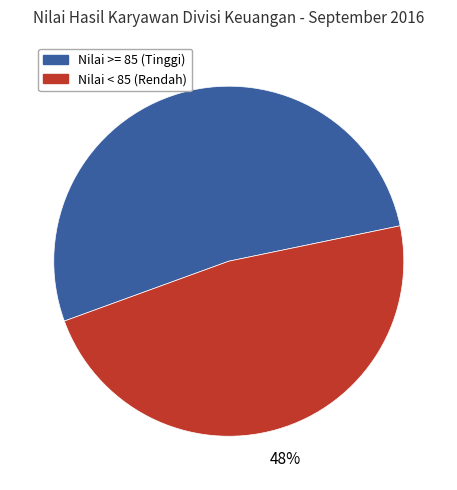

To the nearest percent, what is the average slice percentage?

50%